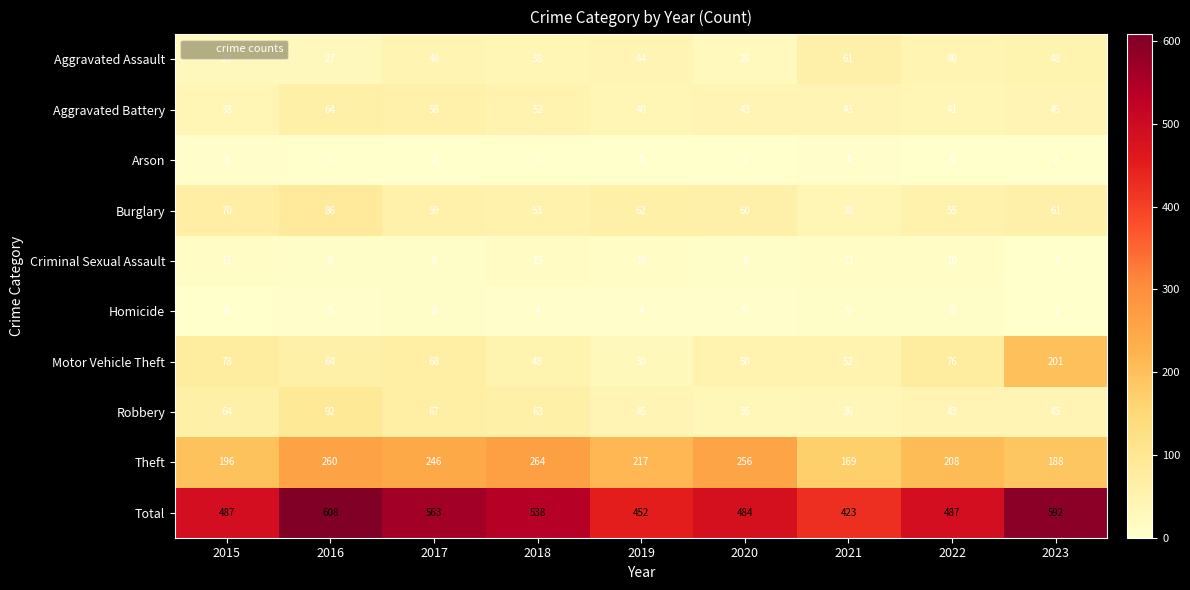

Is it true that Arson equals 3 at 2017?

False